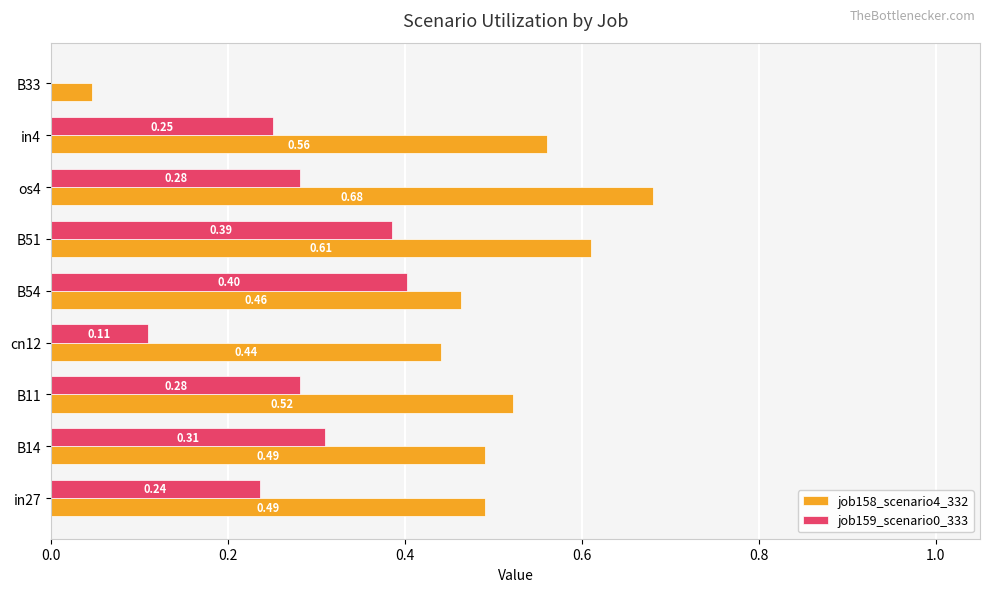

What is the total value across all series at B51?

1.0